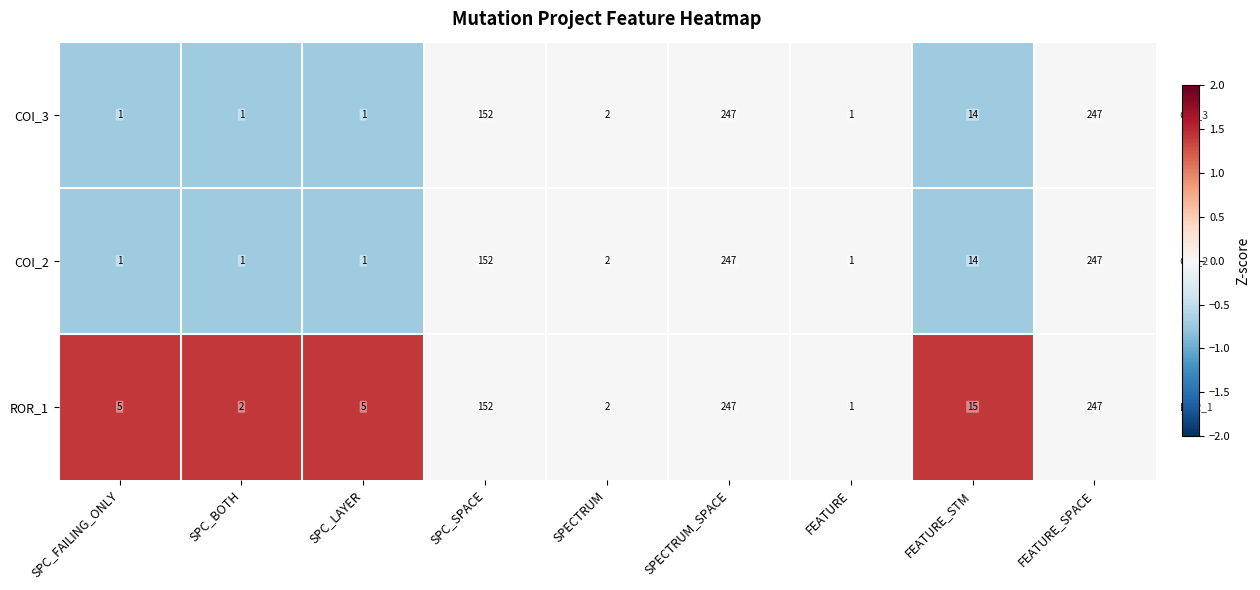

Which series has the largest total across all categories?

ROR_1